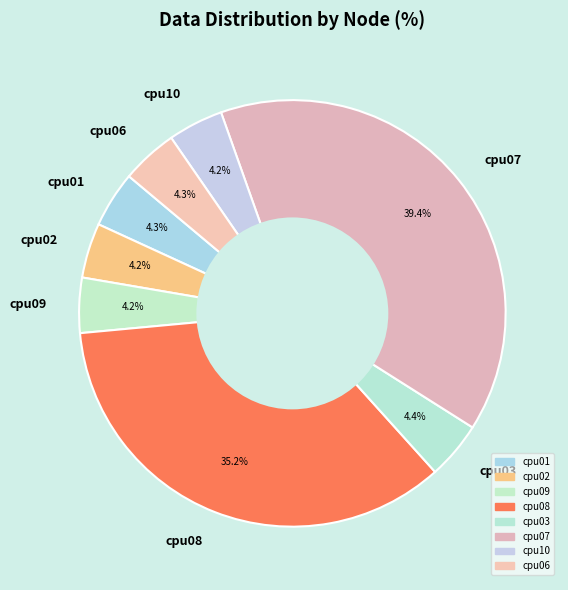

How many segments does this pie chart have?

8